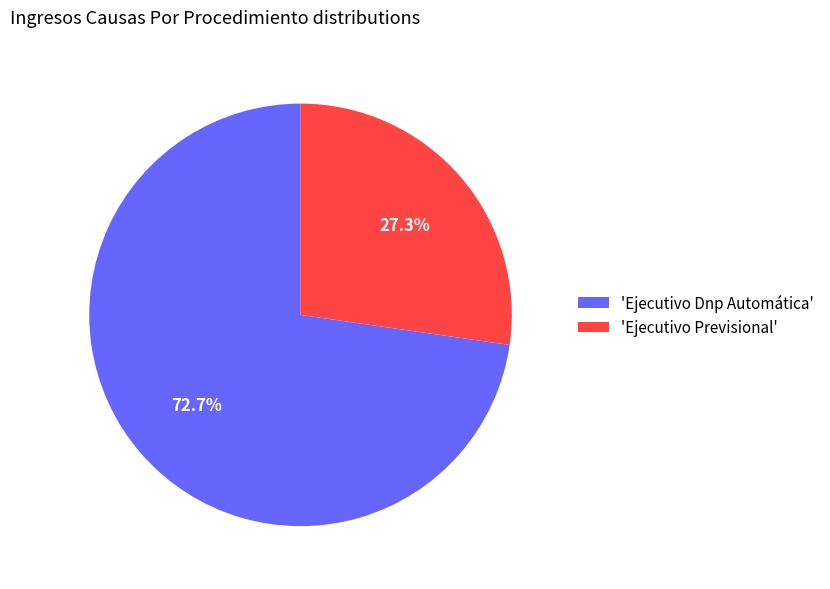

Rank the categories by value from highest to lowest.

'Ejecutivo Dnp Automática', 'Ejecutivo Previsional'